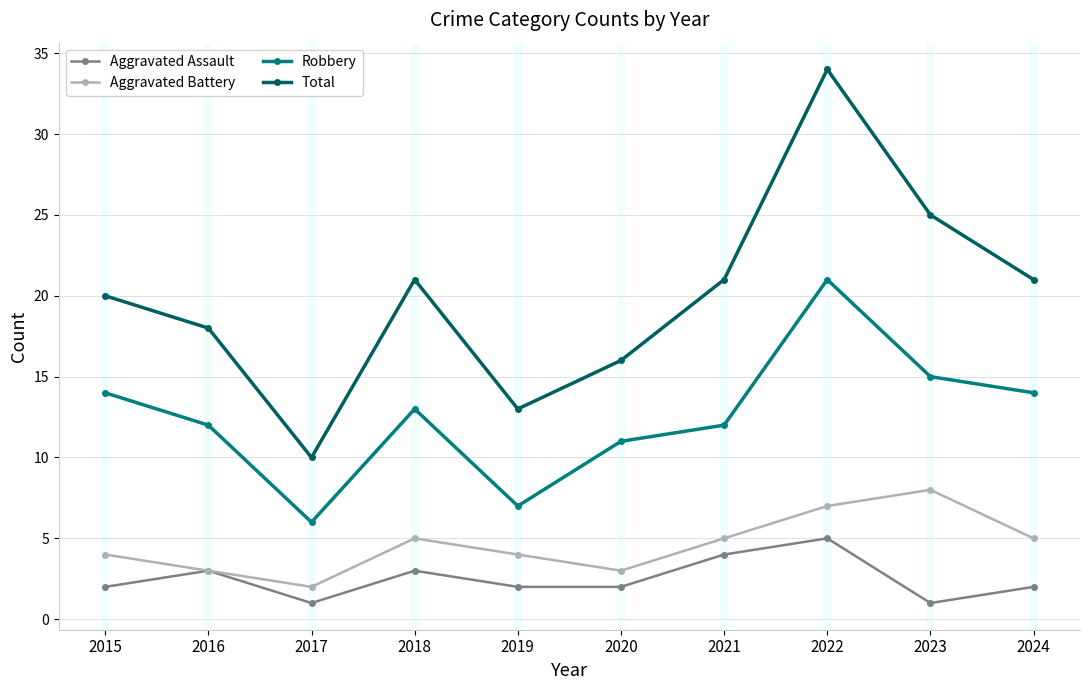

How many lines are shown in the chart?

4